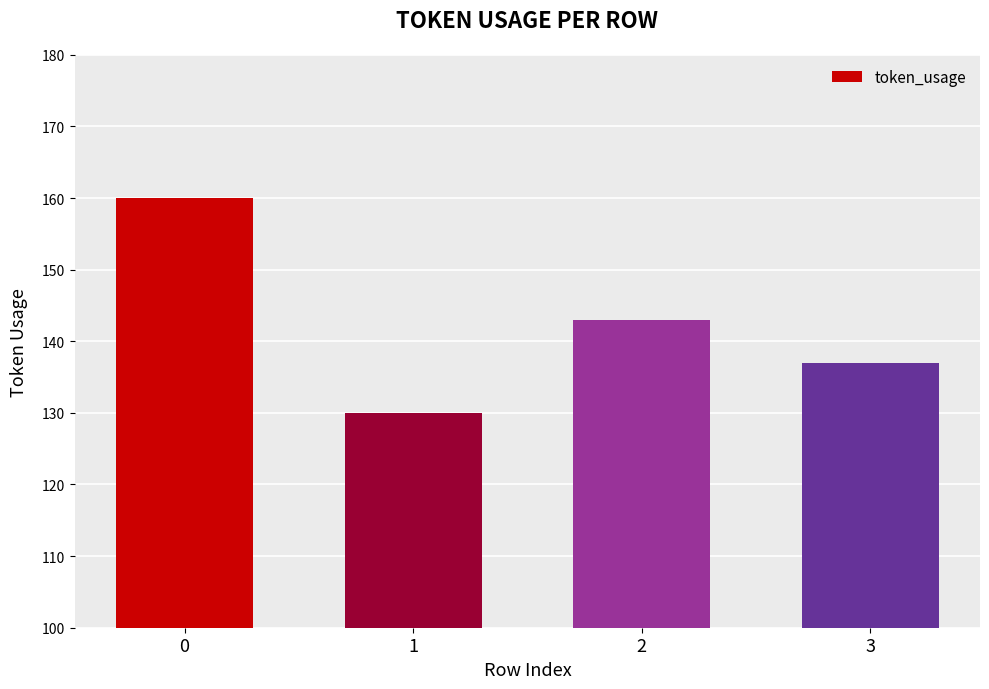

Approximately how many times larger is the value at 3 compared to 2?

1.0